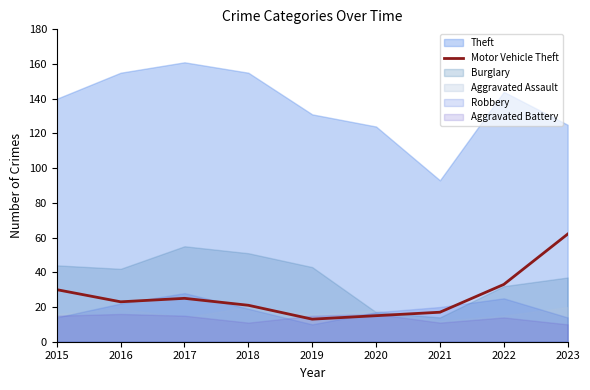

What is the minimum value for Motor Vehicle Theft?

13